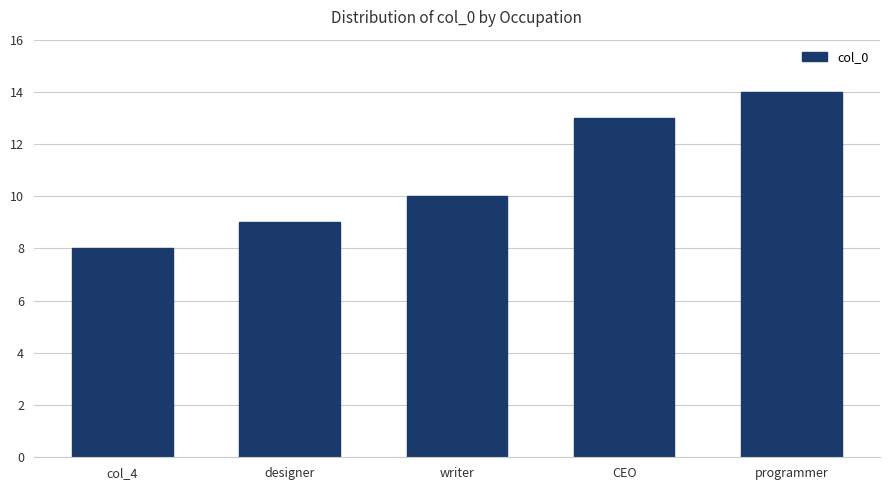

What is the average value?

11